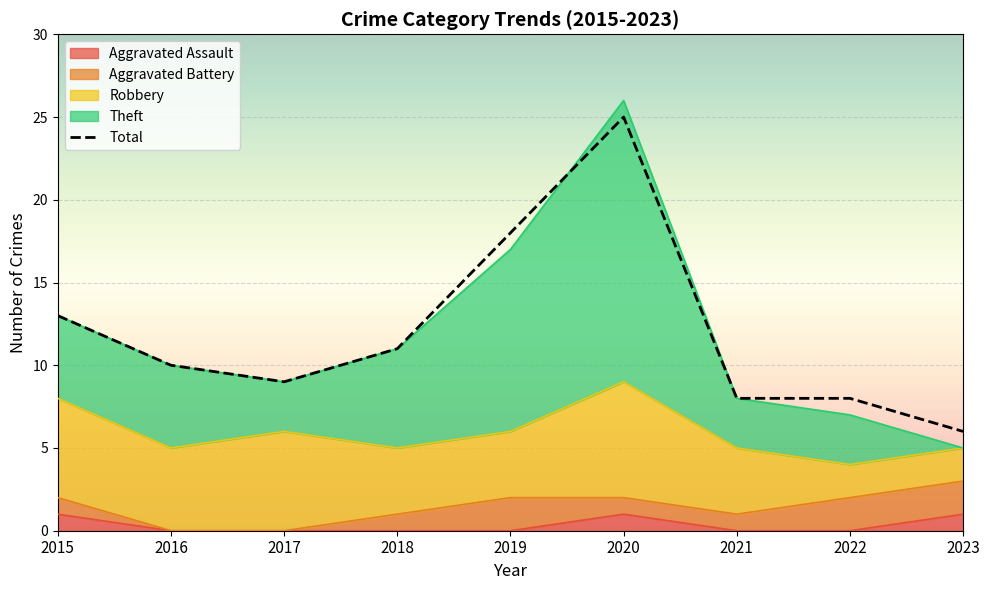

What value does the data have at 2021, to the nearest 10?

10